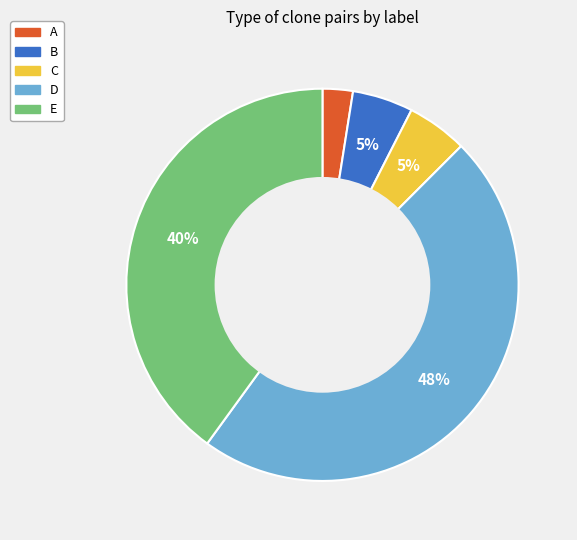

To the nearest percent, what is the average slice percentage?

20%